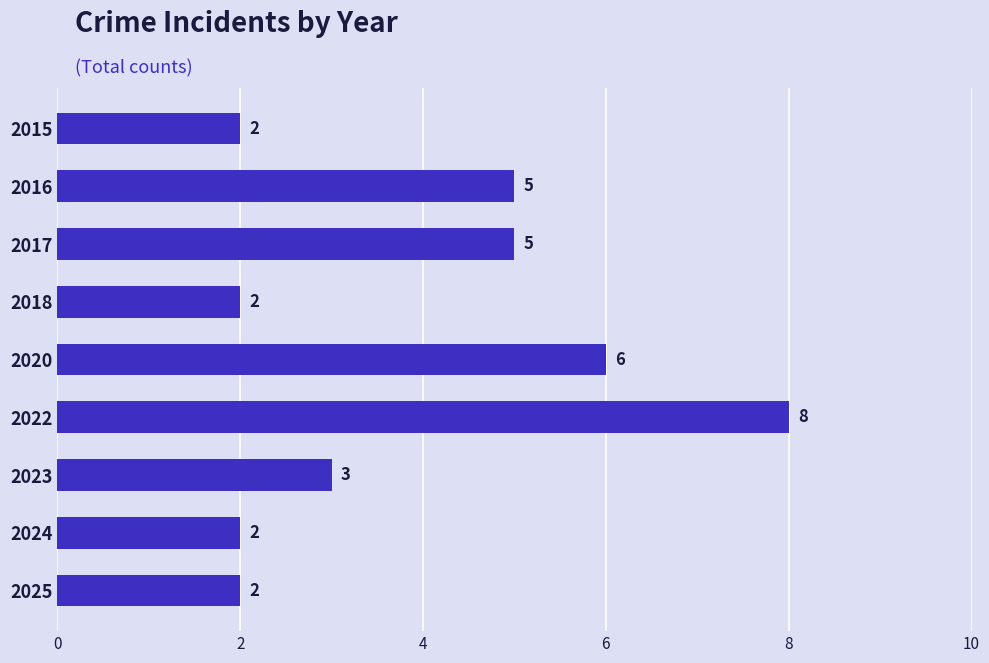

What is the value of the 1st bar from the top?

2